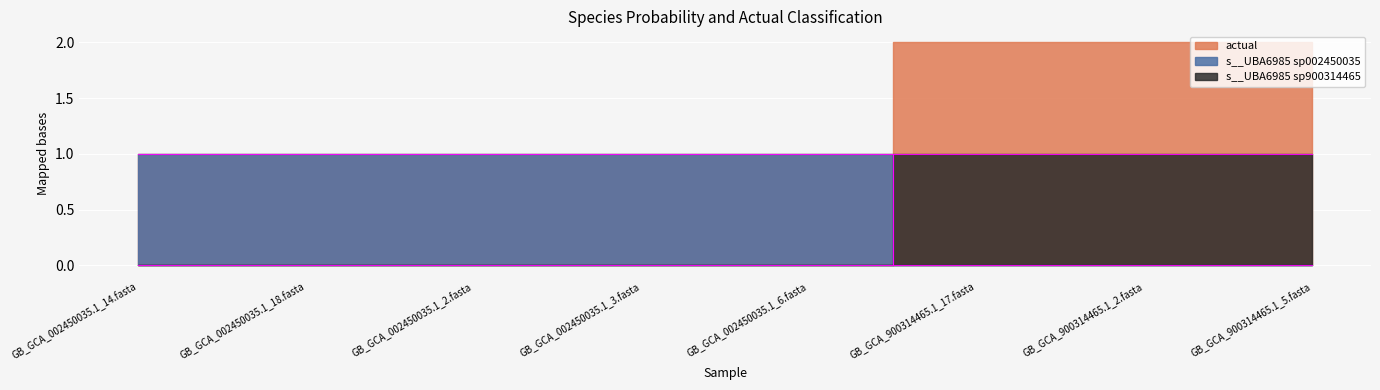

What is the difference between the s__UBA6985 sp900314465 values at GB_GCA_002450035.1_2.fasta and GB_GCA_900314465.1_5.fasta?

1.0